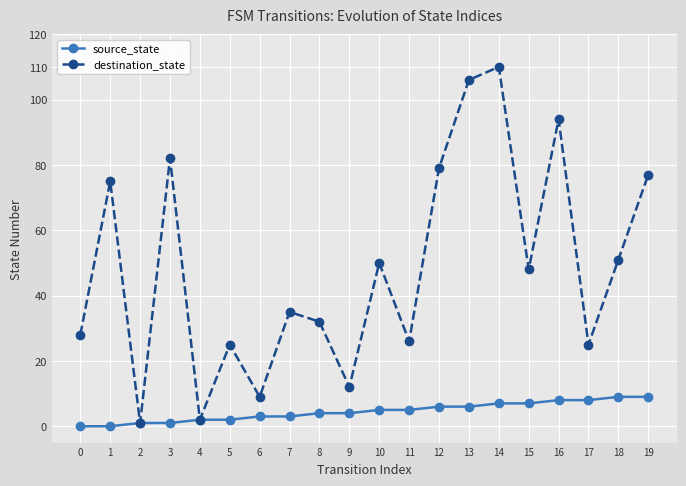

What is the sum of all destination_state values?

967